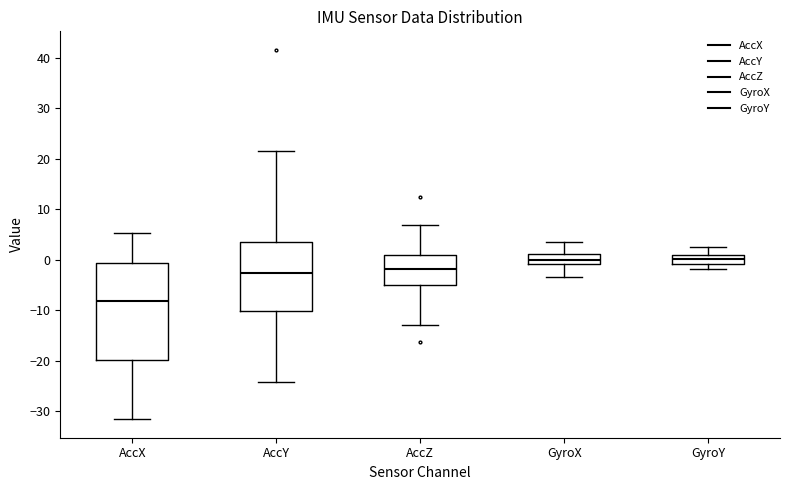

Reading left to right, transcribe this box plot: for each box, give where its median line is, the range the box spans, and where its two whiskers end, as read against the y-axis. The values are not printed on the chart, so give them approximately, as read against the axis.

AccX: median -8, box -20 to -1, whiskers -32 to 5
AccY: median -3, box -10 to 4, whiskers -24 to 21
AccZ: median -2, box -5 to 1, whiskers -13 to 7
GyroX: median 0, box -1 to 1, whiskers -3 to 4
GyroY: median 0, box -1 to 1, whiskers -2 to 2